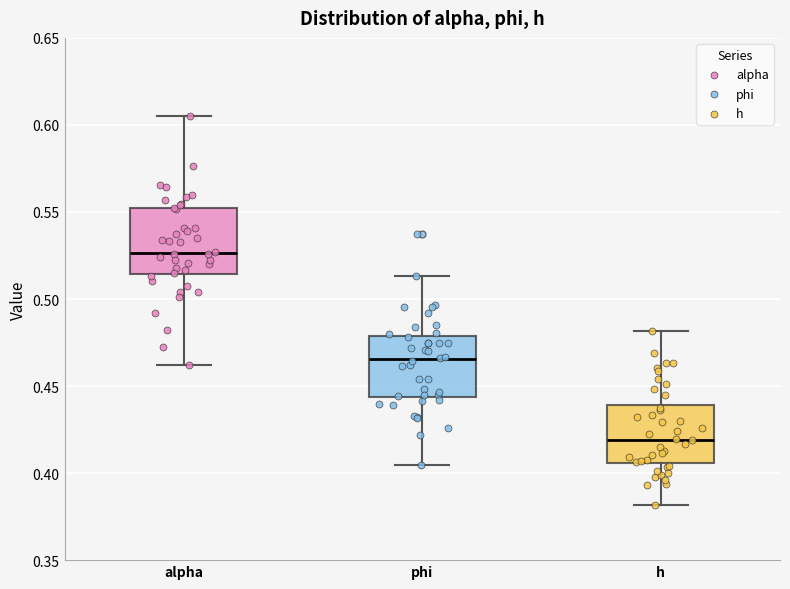

Reading left to right, transcribe this box plot: for each box, give where its median line is, the range the box spans, and where its two whiskers end, as read against the y-axis. The values are not printed on the chart, so give them approximately, as read against the axis.

alpha: median 0.525, box 0.515 to 0.550, whiskers 0.460 to 0.605
phi: median 0.465, box 0.445 to 0.480, whiskers 0.405 to 0.515
h: median 0.420, box 0.405 to 0.440, whiskers 0.380 to 0.480